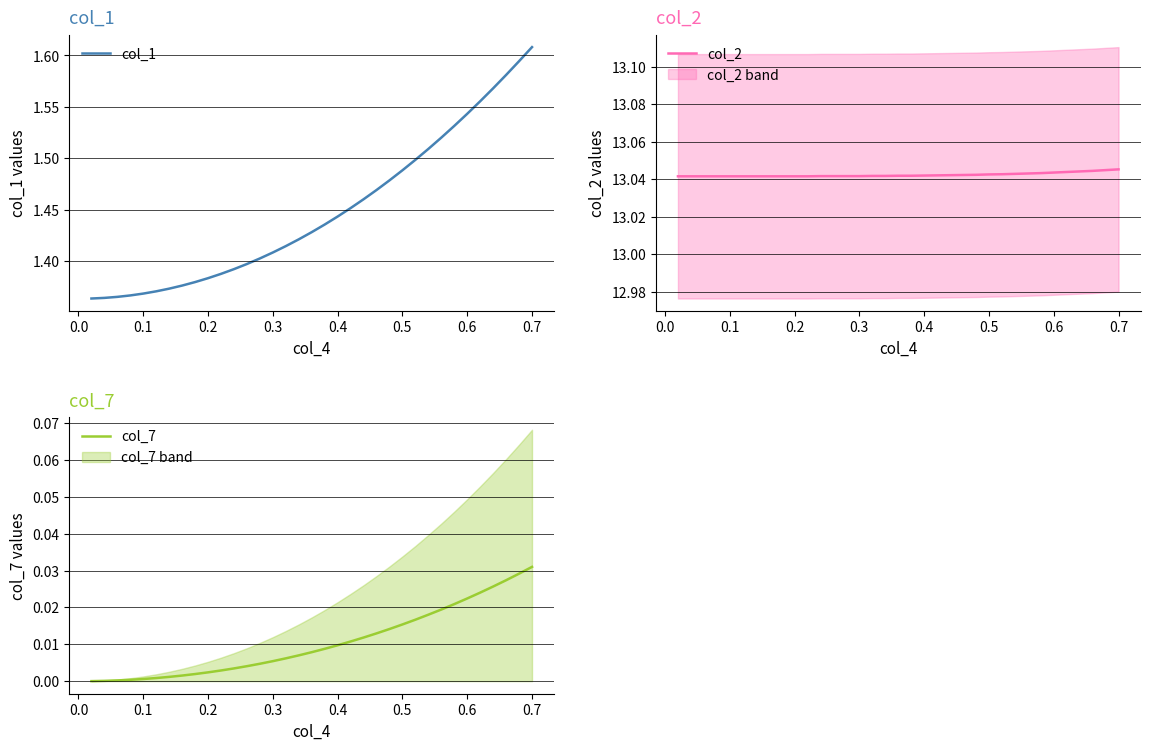

True or false: col_7 and col_1 cross at least once.

False